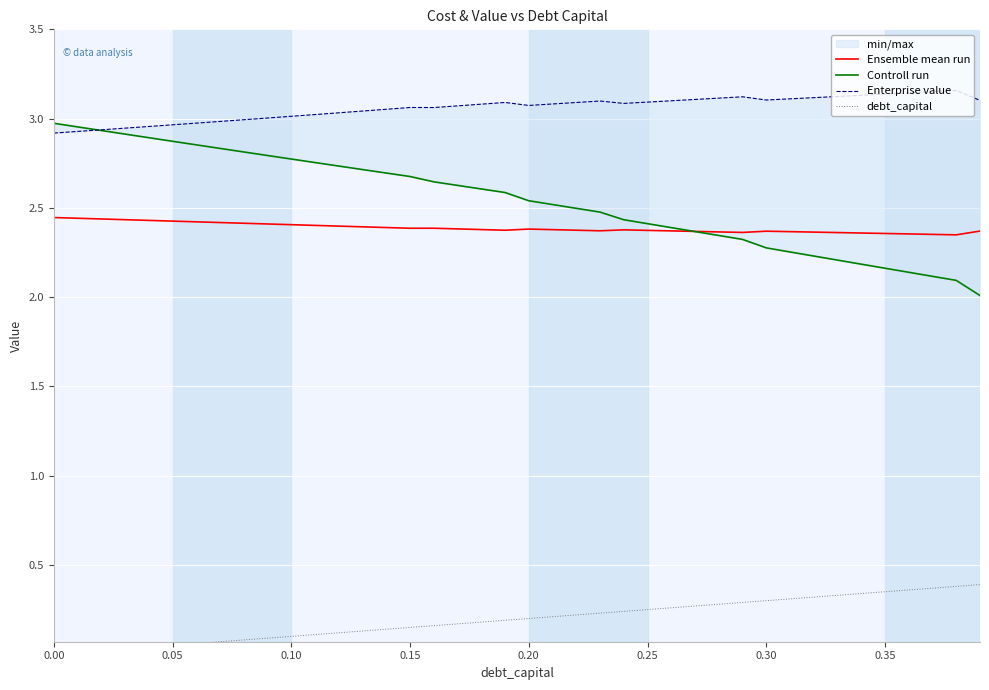

True or false: debt_capital and Ensemble mean run cross at least once.

False